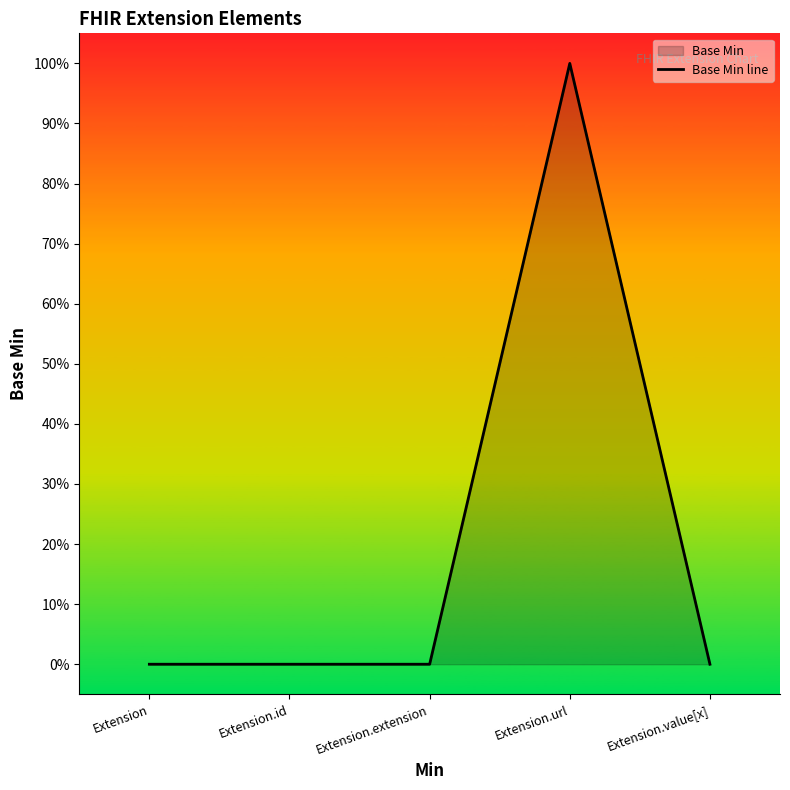

Is it true that the value at Extension.value[x] is 1?

False